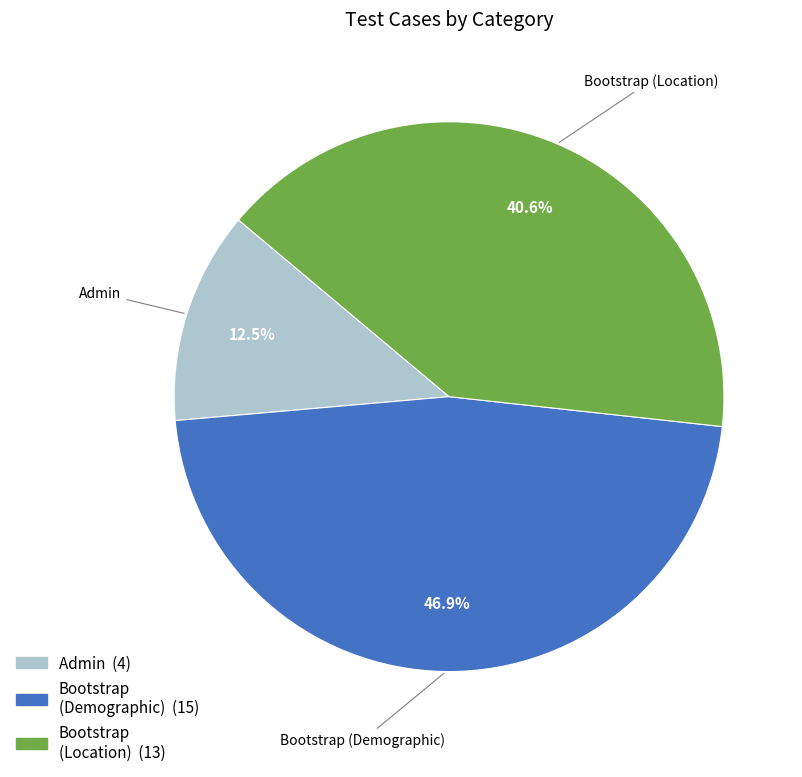

Is there any slice that represents more than half of the pie?

No